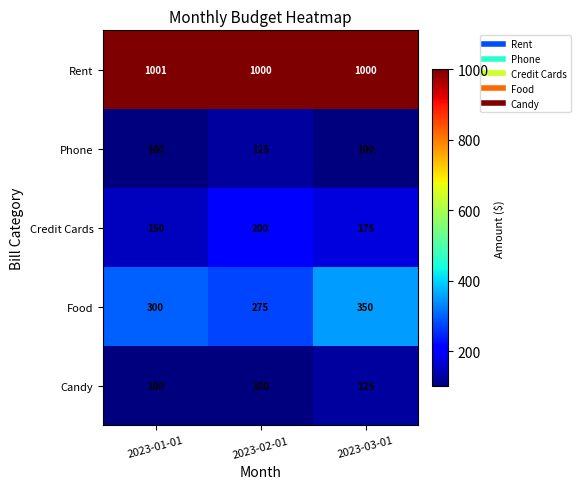

How many categories are shown in the chart?

3